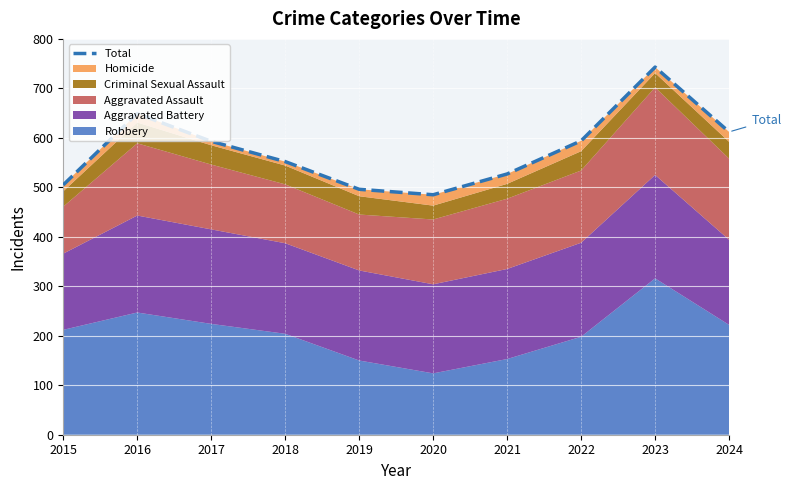

Approximately how many times larger is the value at 2016 compared to 2017?

1.1